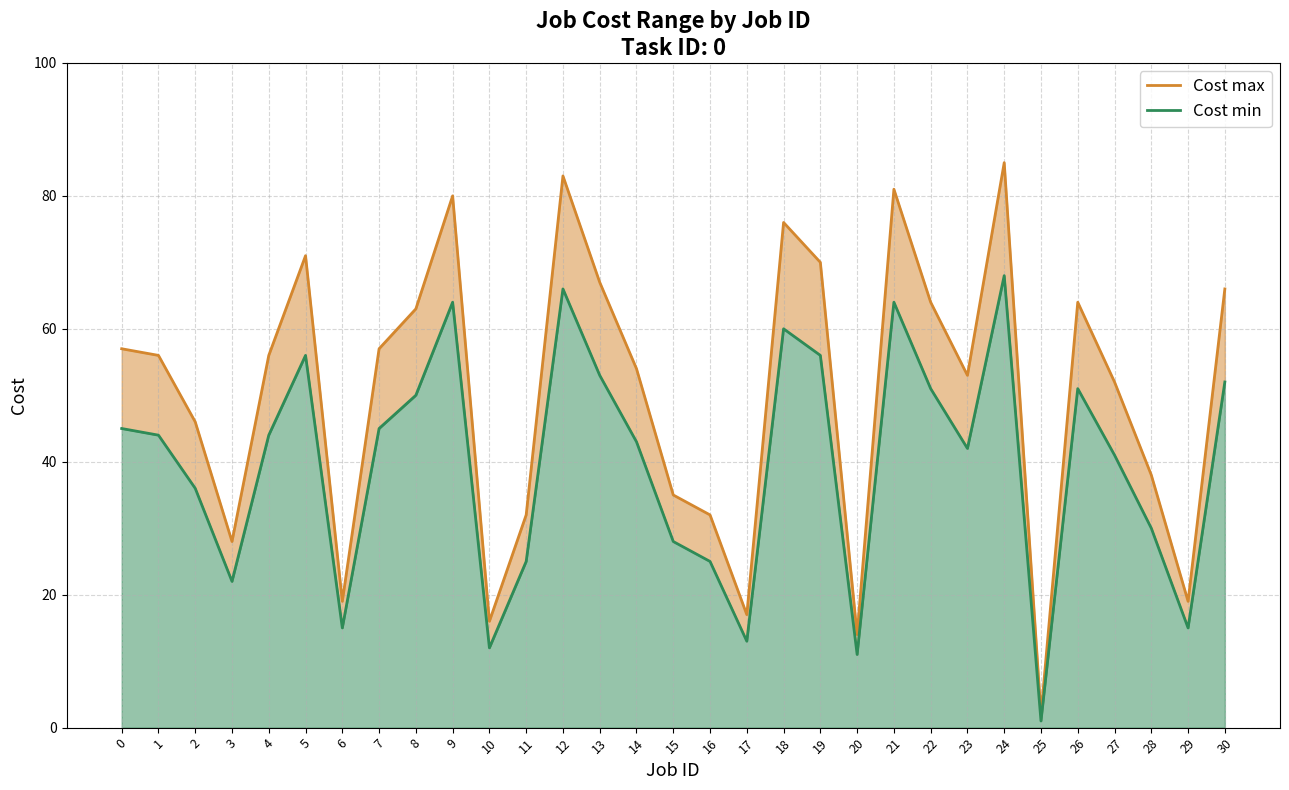

True or false: Cost max has more than 1 points higher than both neighbors.

True